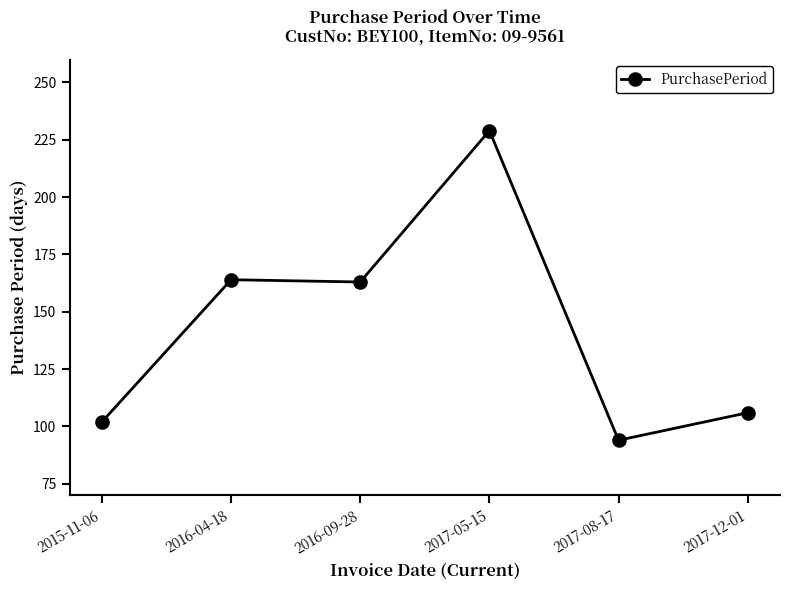

Is this an area chart (filled region under the line)?

No